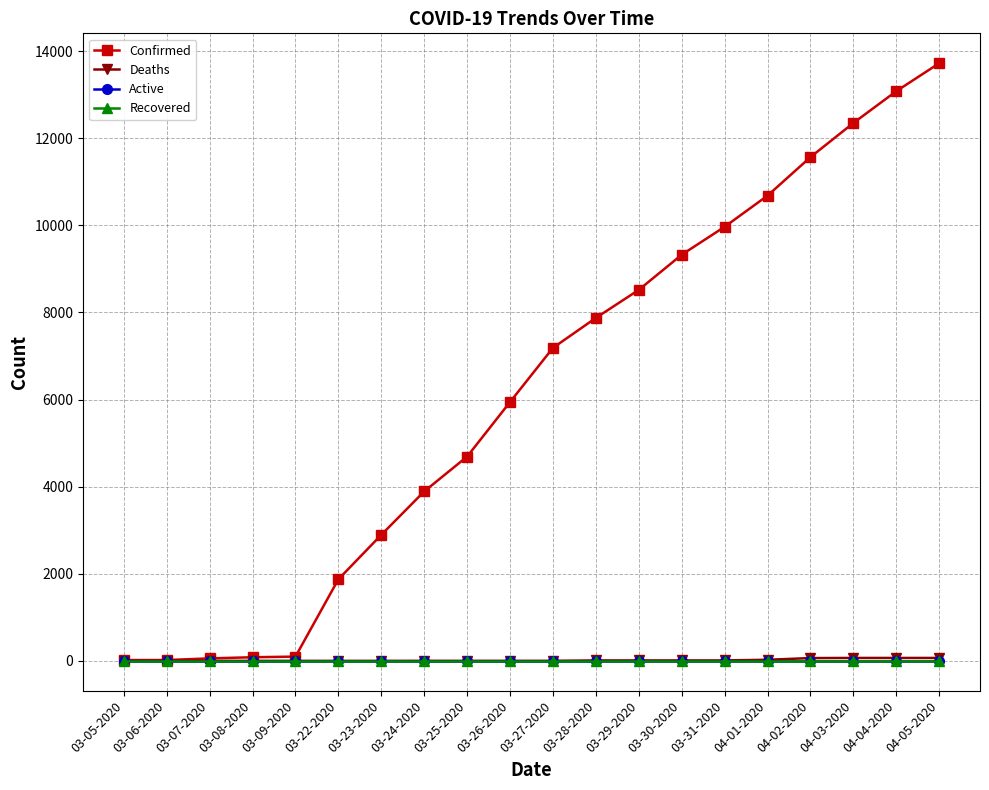

Is this an area chart (filled region under the line)?

No